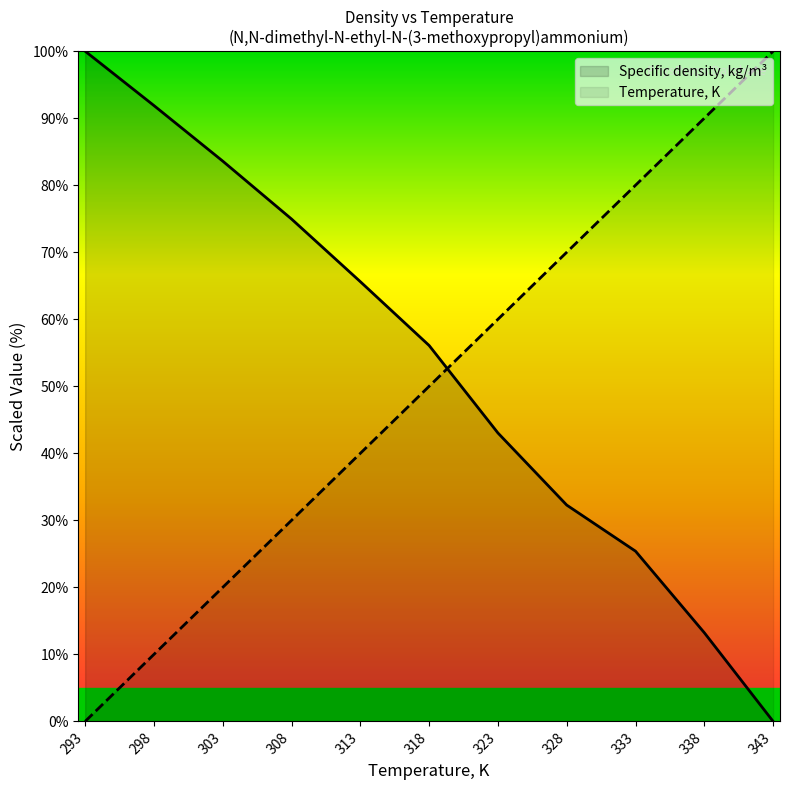

How many intersections are there between Temperature, K and Specific density, kg/m3?

1